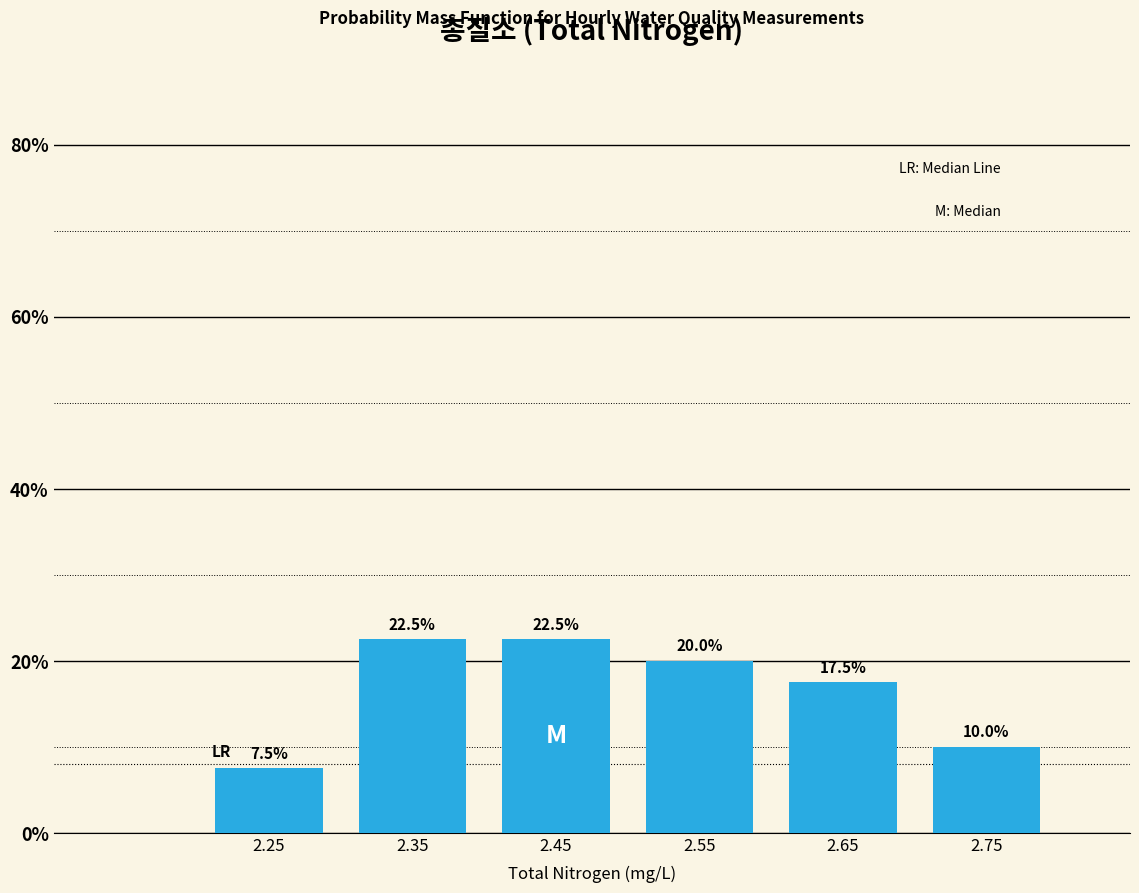

Reading left to right, list every bar in this chart as the range it spans on the x-axis followed by its height.

2.2 to 2.3: 7.5
2.3 to 2.4: 22.5
2.4 to 2.5: 22.5
2.5 to 2.6: 20.0
2.6 to 2.7: 17.5
2.7 to 2.8: 10.0